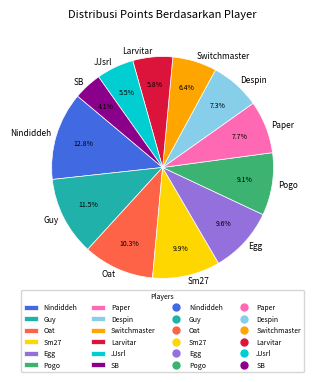

True or false: Paper accounts for 1% of the total.

False